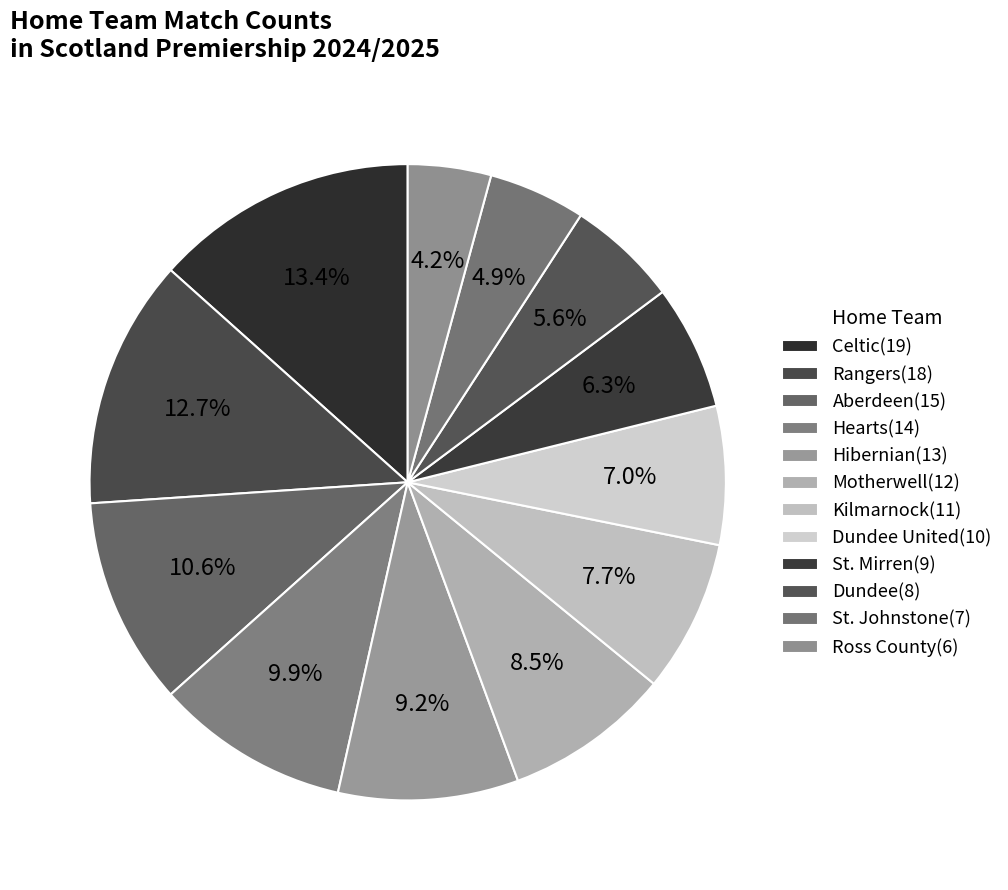

Count the number of slices in the pie.

12